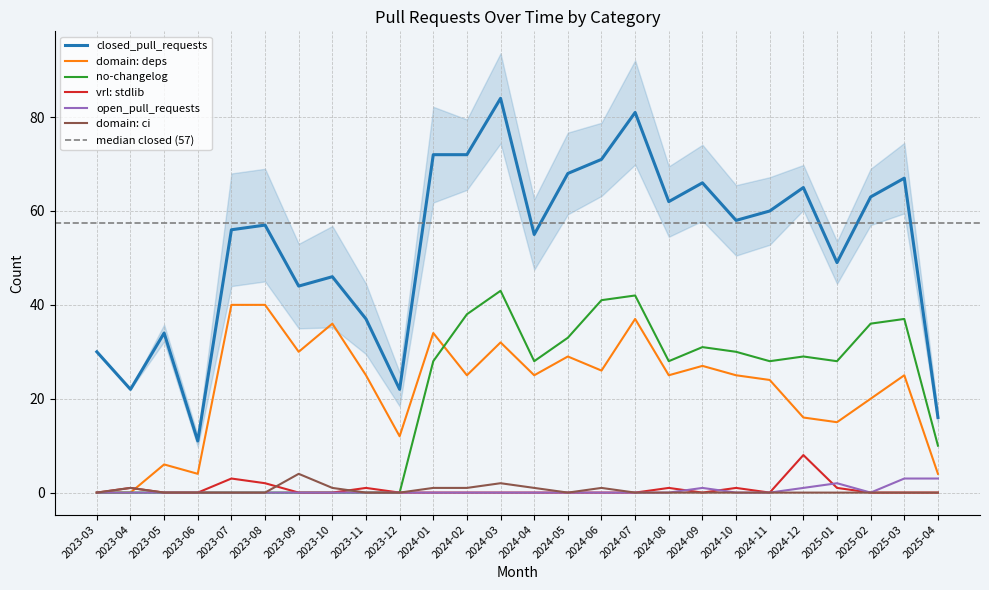

What is the value of the domain: deps point at the 26th from the left?

4